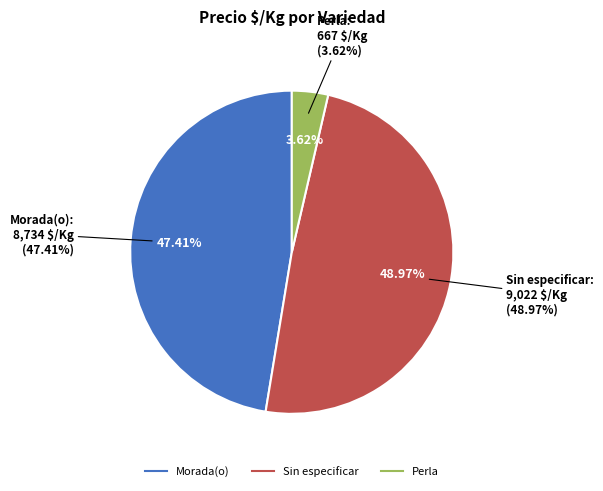

Does 26 represent more than half of the total?

No